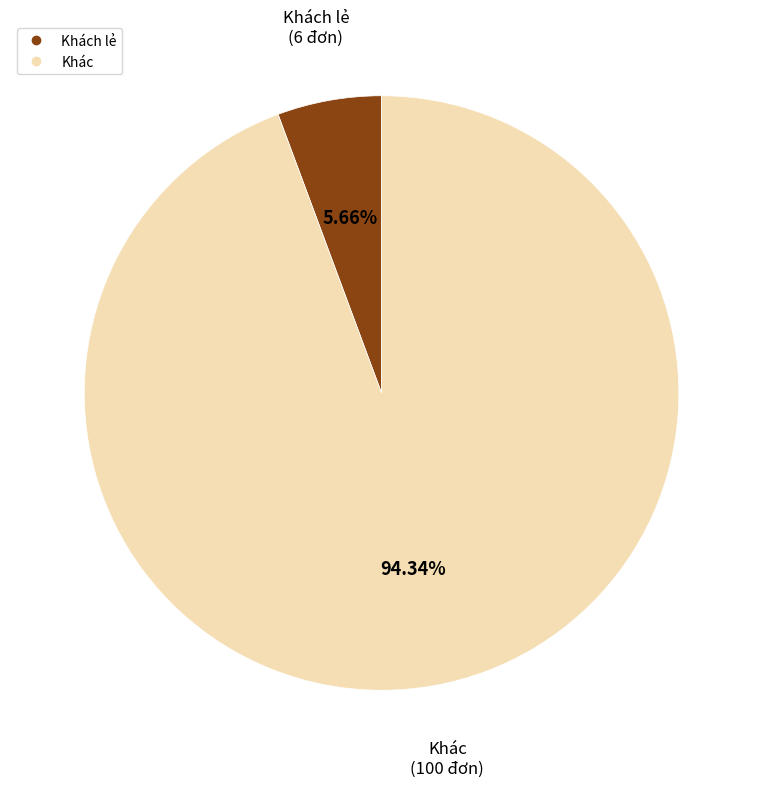

How many segments does this pie chart have?

2